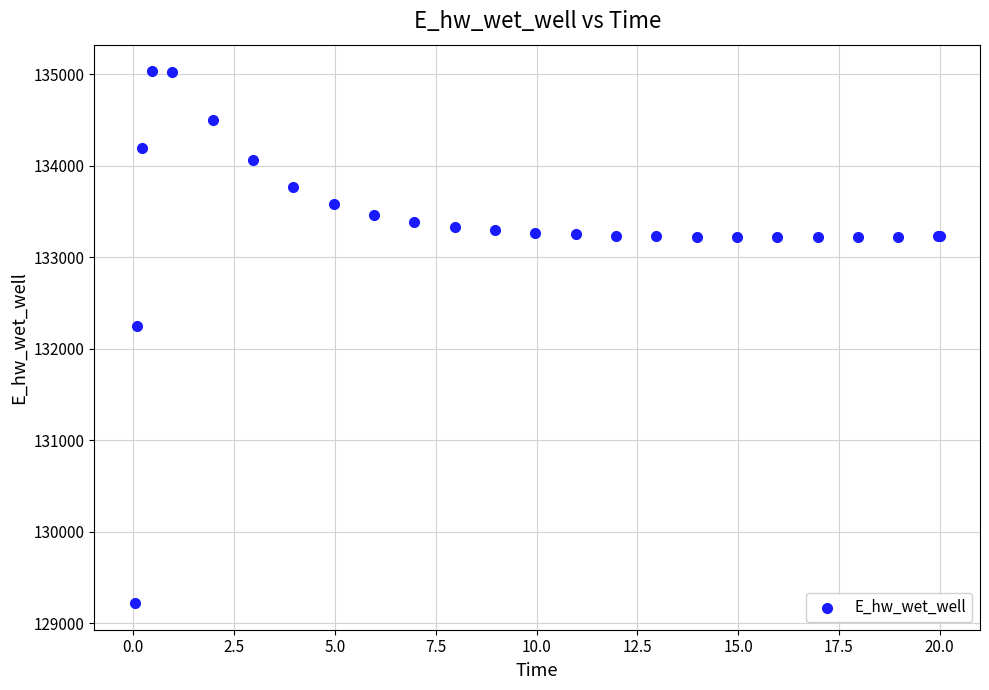

What Y value in the scatter plot is closest to 132126?

132254.1